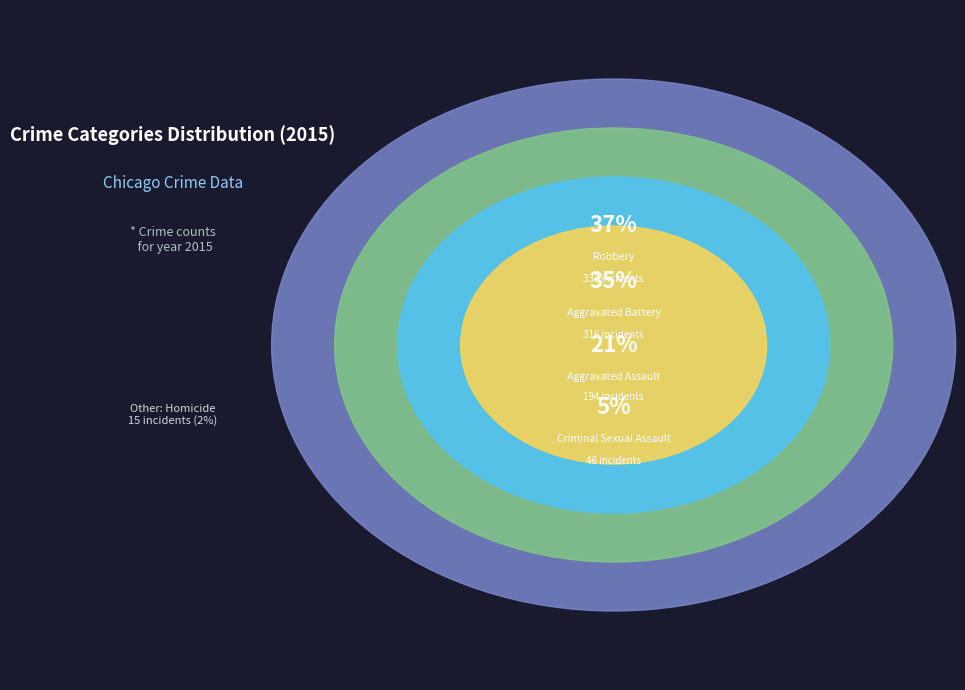

How many slices are in this pie chart?

5